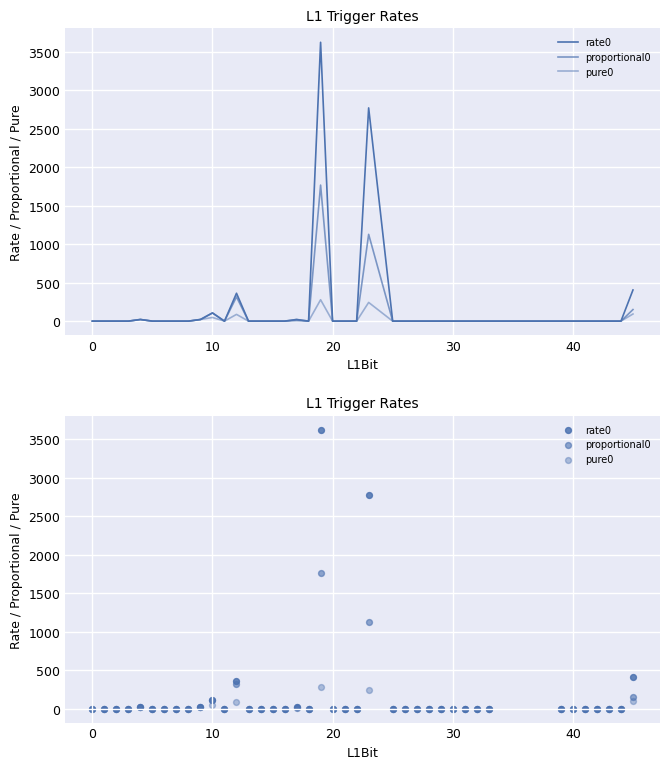

Which series contains the lowest Y value?

rate0